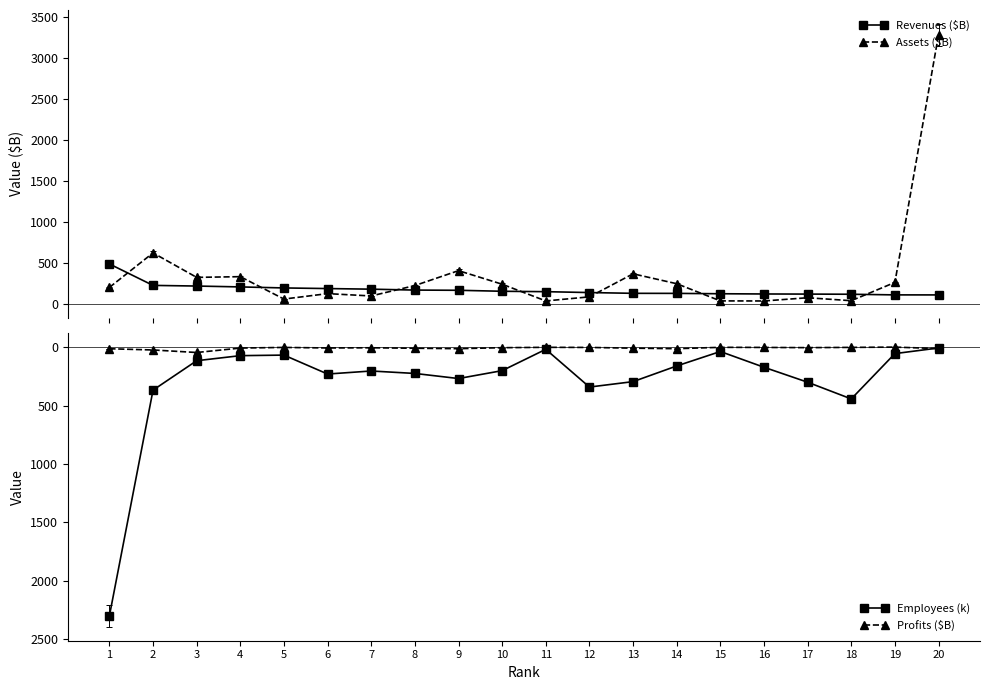

List the series in order of their peak value, highest first.

Assets ($B), Employees (k), Revenues ($B), Profits ($B)